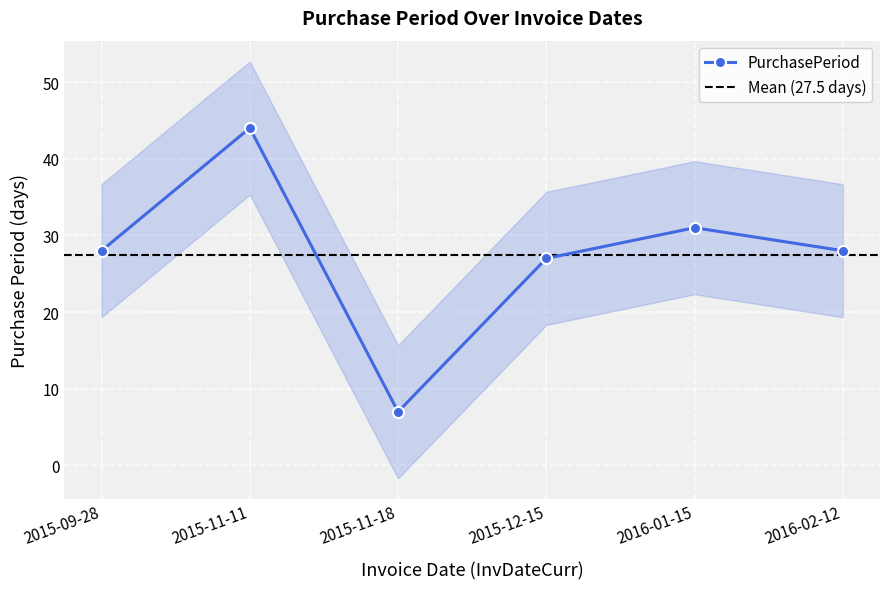

How many points are lower than both their immediate neighbors (excluding endpoints)?

1